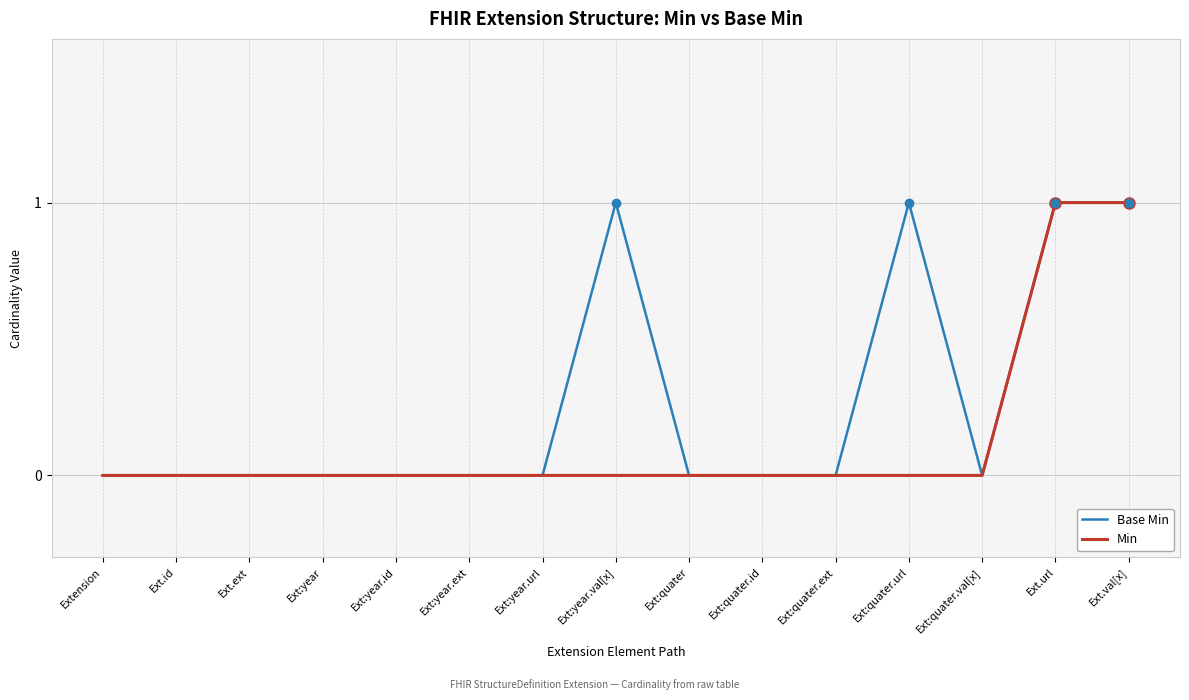

Is it true that Min equals 0 at Ext:quater.id?

True